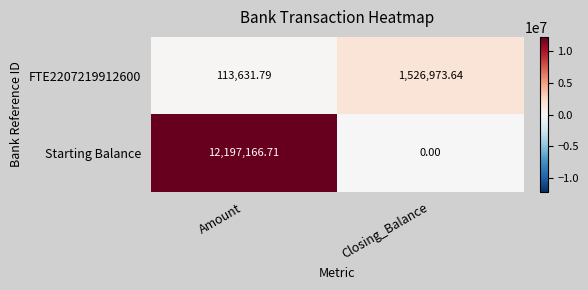

Between Amount and Closing_Balance, which series saw the biggest shift?

Starting Balance